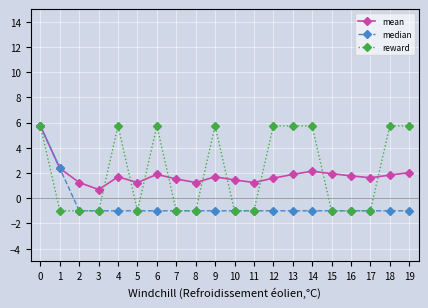

Count the reward values in the range -1 to 5.

11